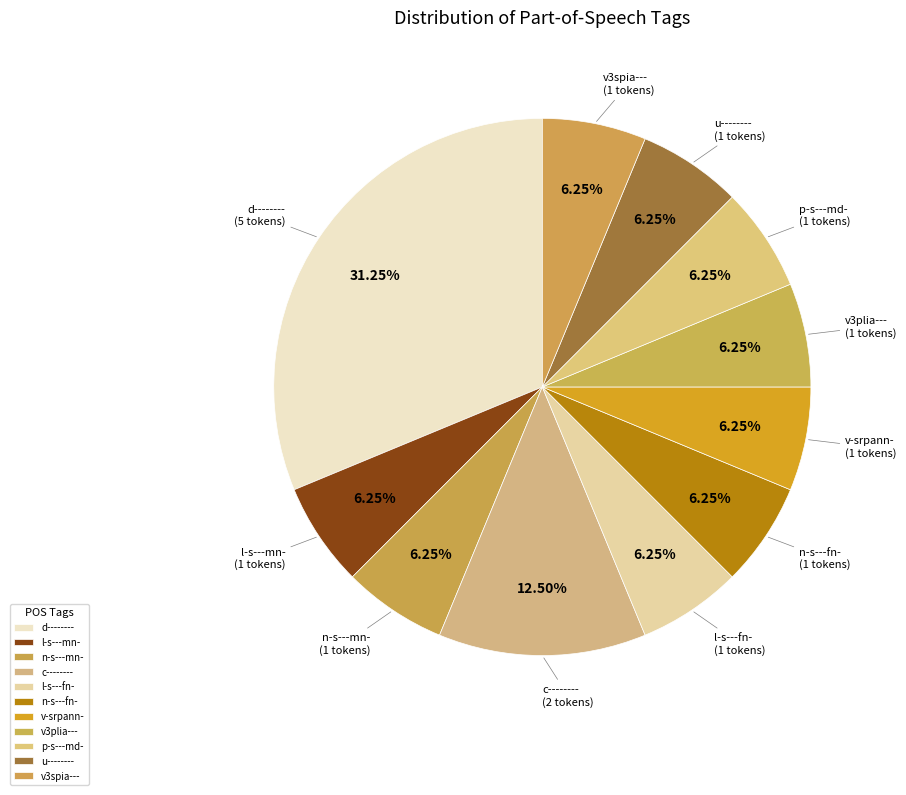

What is the smallest slice in the pie chart?

l-s---mn-